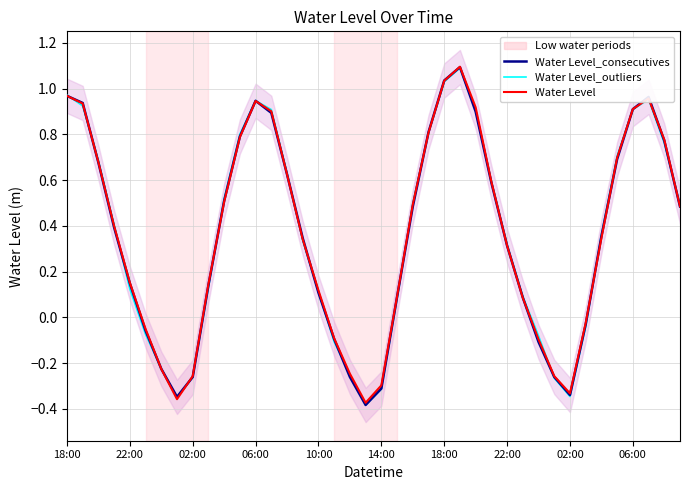

How many intersections are there between Water Level_outliers and Water Level_consecutives?

18